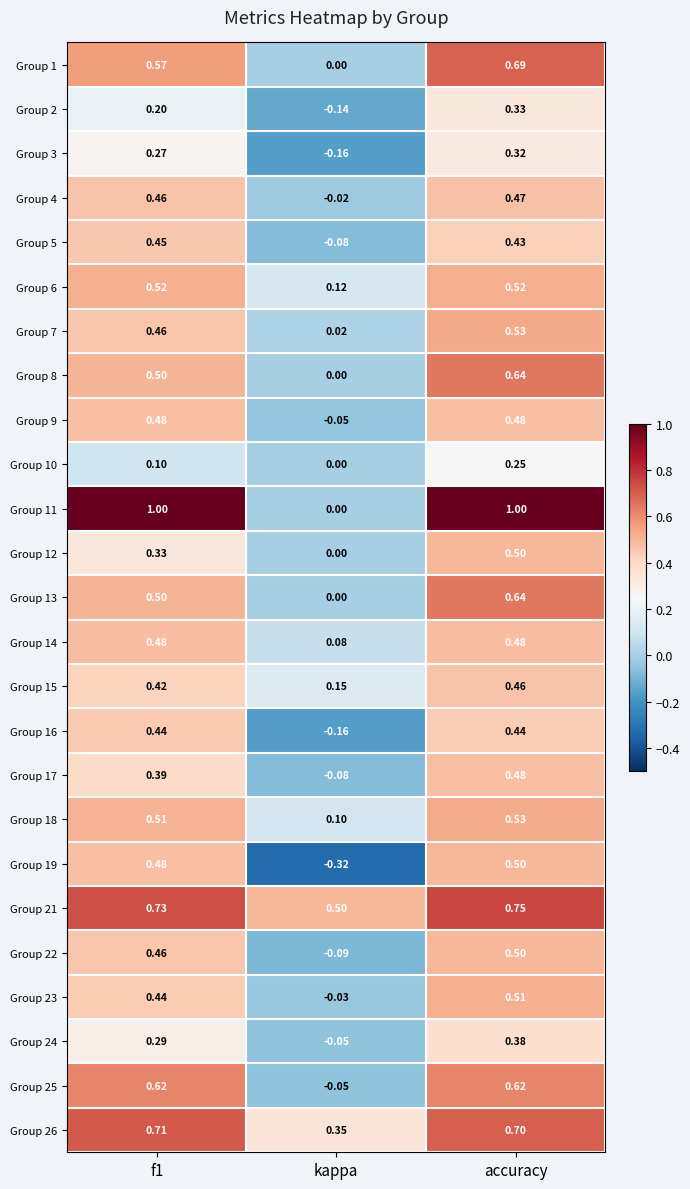

At which category is the sum across all series the highest?

accuracy